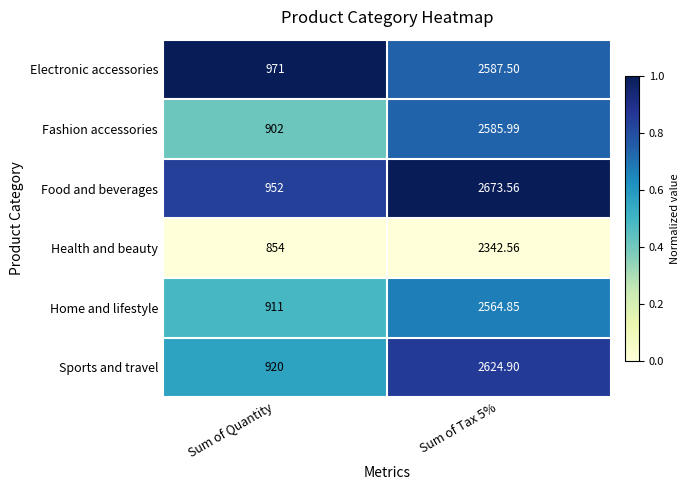

At which label does Fashion accessories reach its minimum?

Sum of Quantity